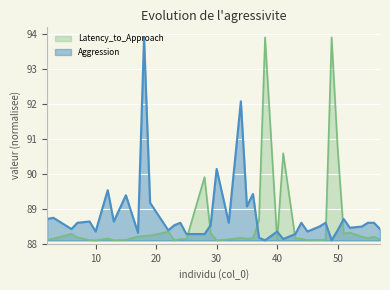

What is the maximum value for Latency_to_Approach?

93.9